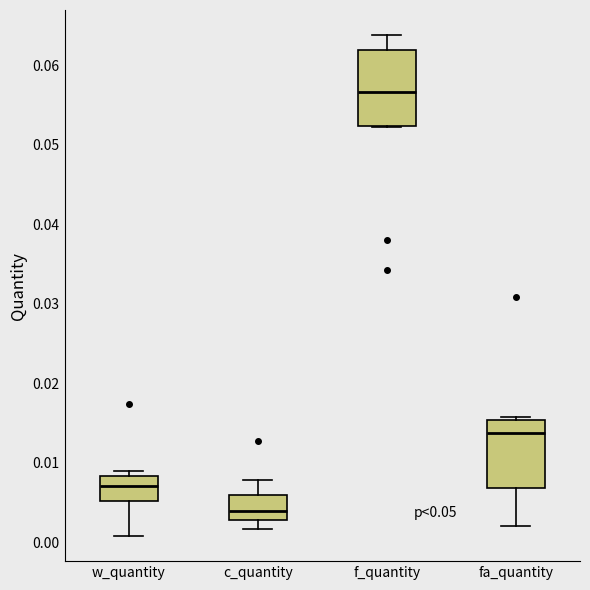

Which box's median line is the highest?

f_quantity